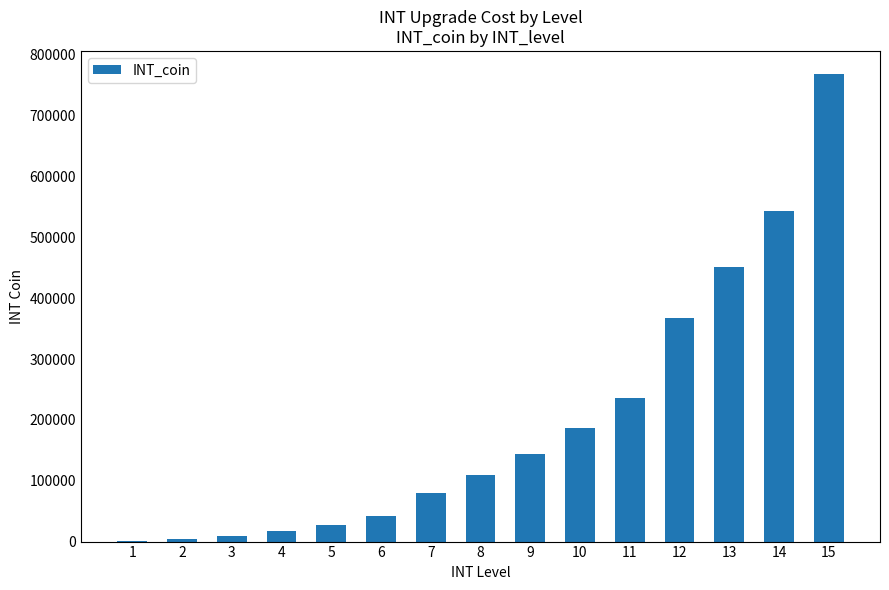

What is the sum of all values?

2988760